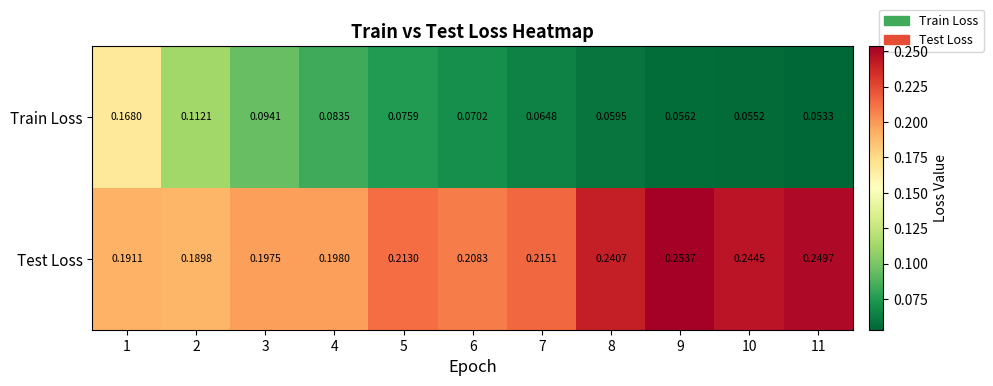

Which series has the widest spread of values?

Train Loss